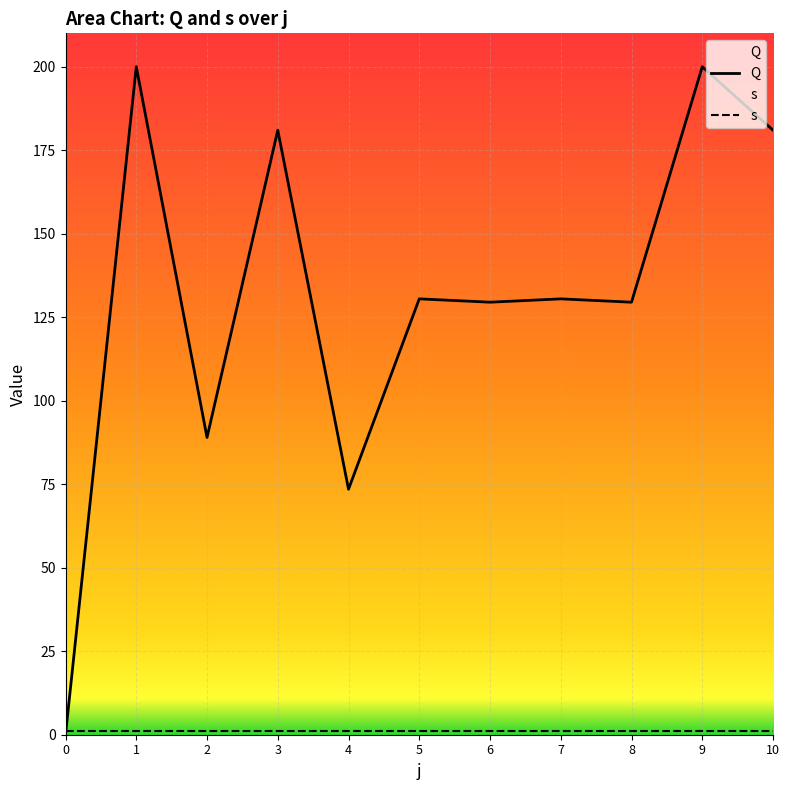

At 5, list the series in order from largest to smallest.

Q, s